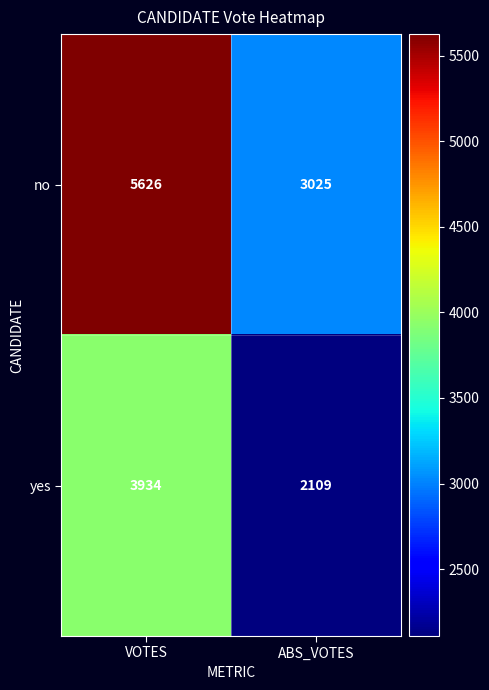

At how many categories does at least one series exceed 2808?

2